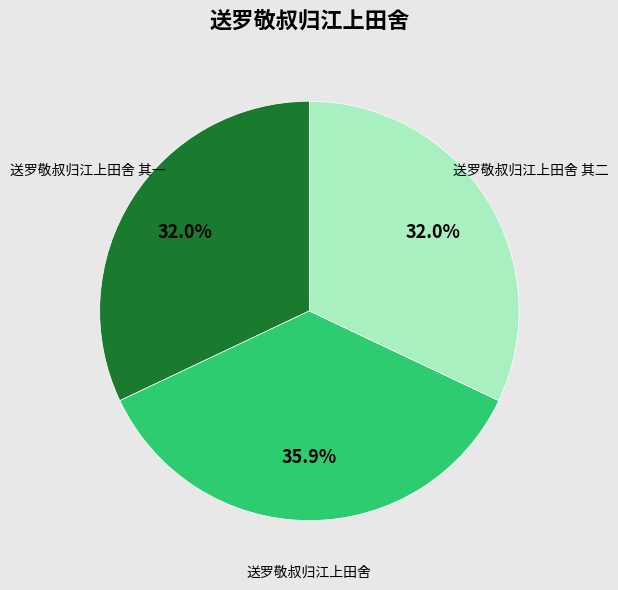

Combined, what portion of the pie is 送罗敬叔归江上田舍 and 送罗敬叔归江上田舍 其二?

68.0%